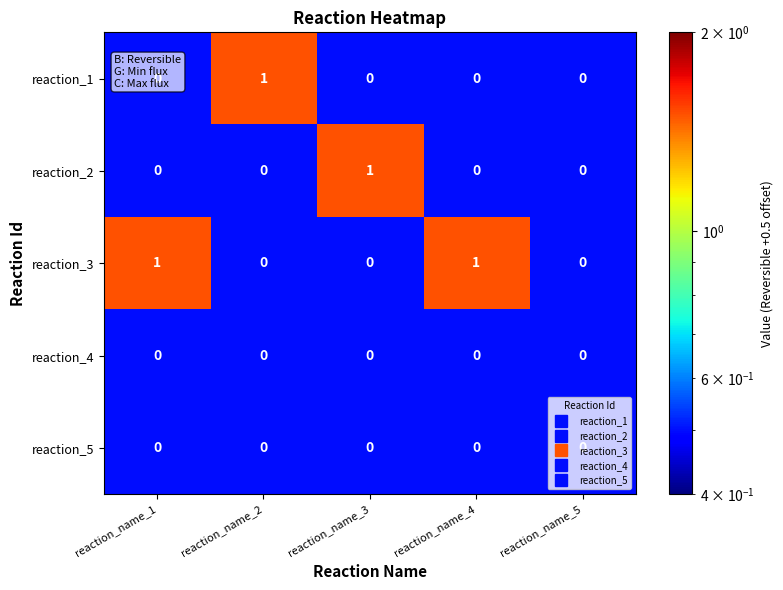

Which category has the highest value in the reaction_1 series?

reaction_name_2